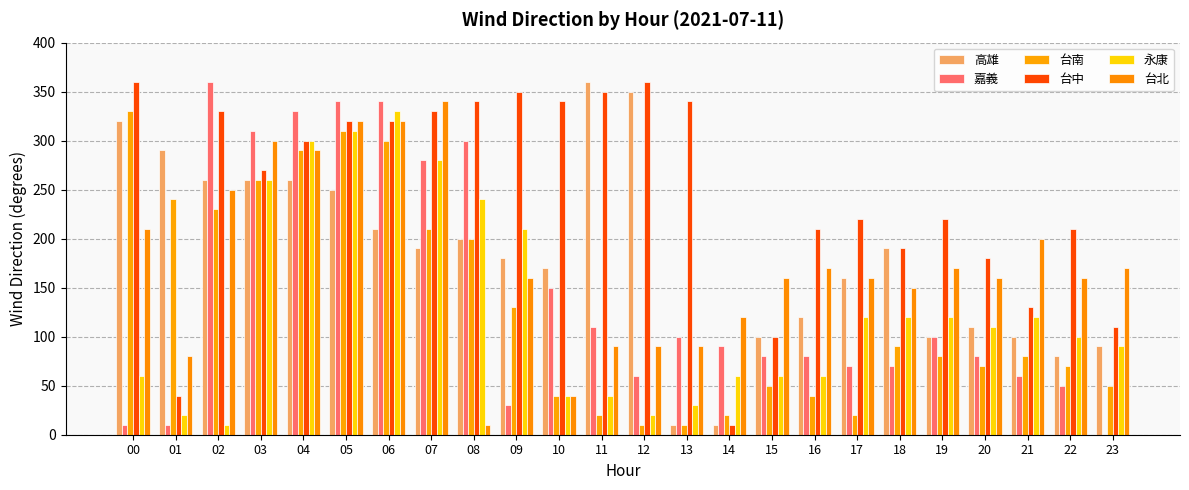

The value of 嘉義 at 02 is 139. True or false?

False